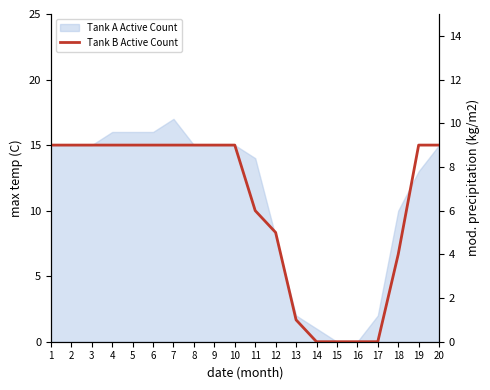

How many data points are less than 9?

8